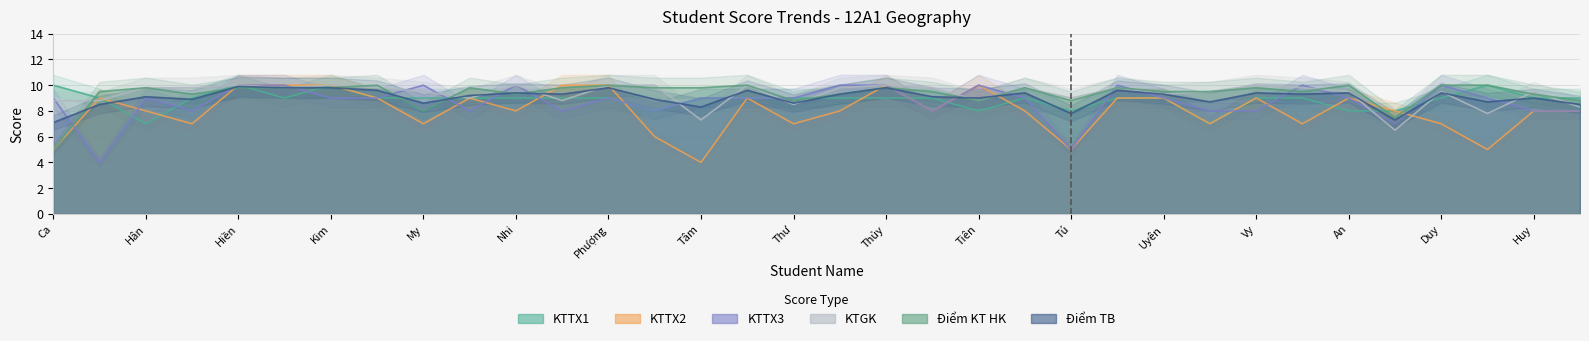

At how many categories does at least one series exceed 7?

34